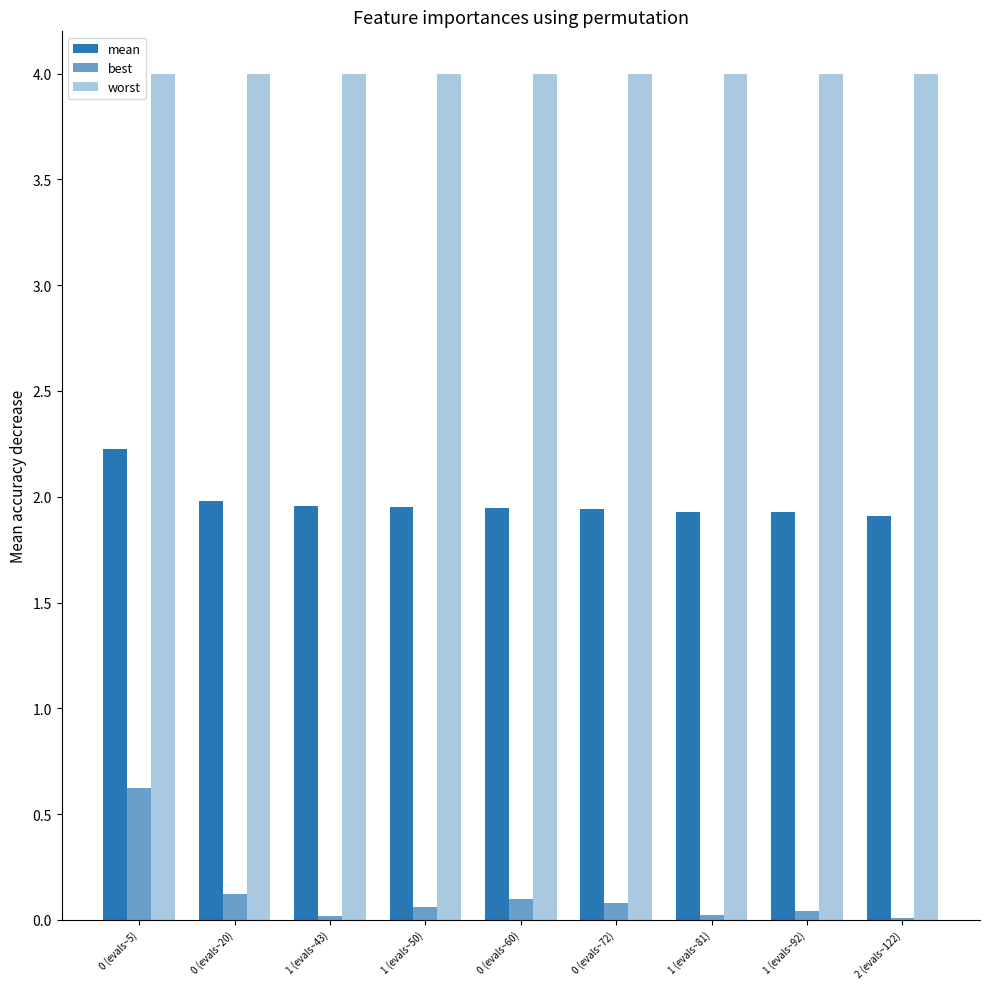

Are the bars grouped side by side (vs. stacked)?

Yes